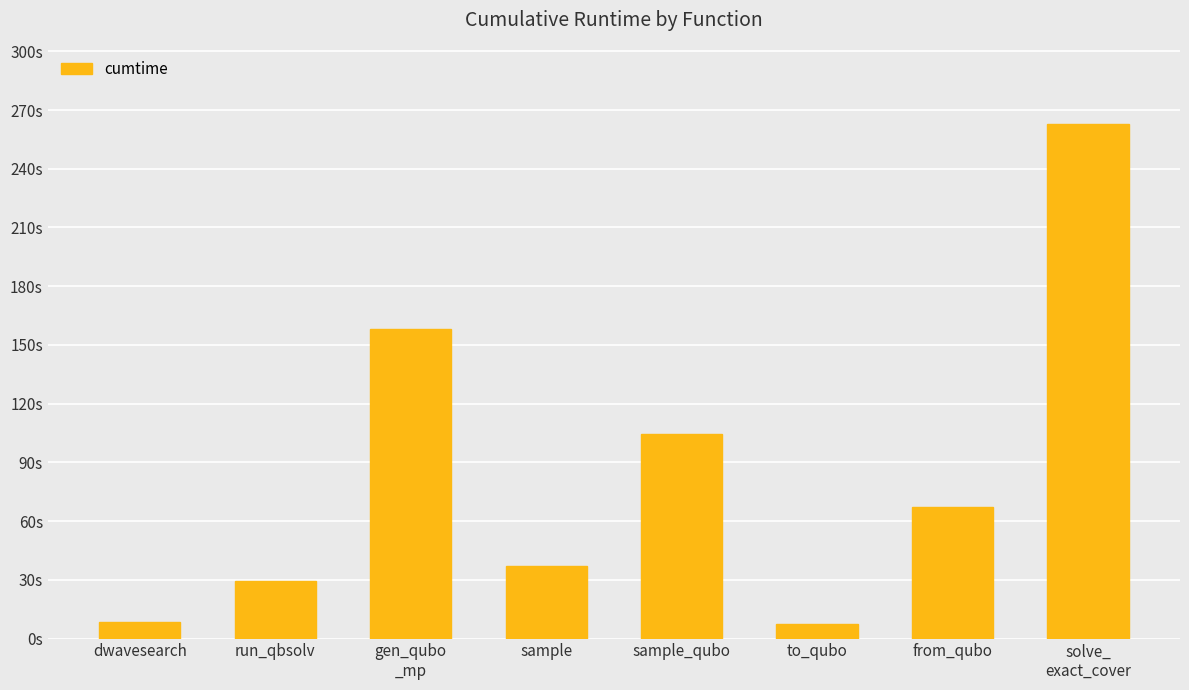

List the labels in order of value, smallest first.

to_qubo, dwavesearch, run_qbsolv, sample, from_qubo, sample_qubo, gen_qubo
_mp, solve_
exact_cover